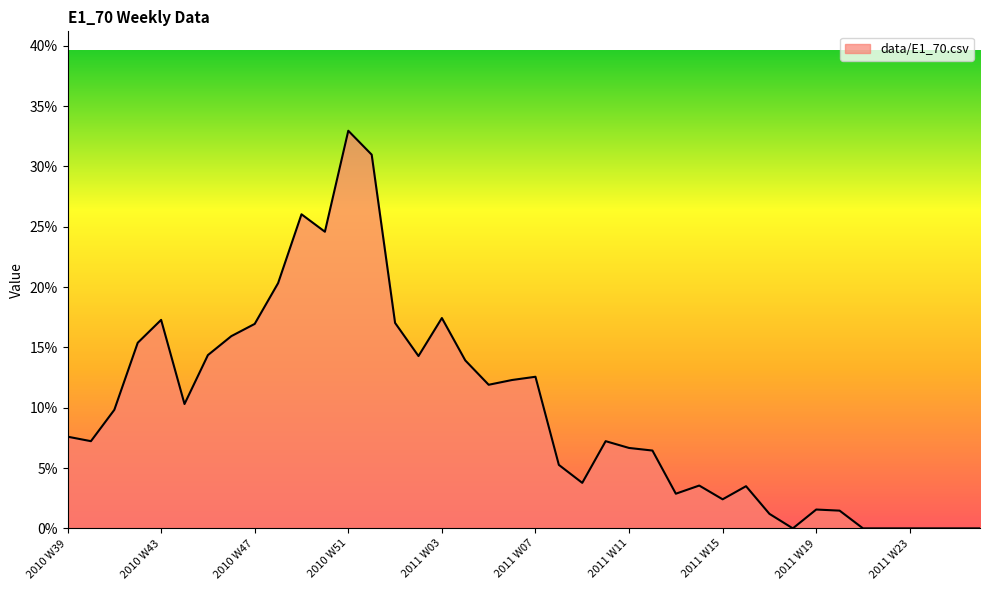

Rank the categories by value from highest to lowest.

2010 W51, 2010 W52, 2010 W49, 2010 W50, 2010 W48, 2011 W03, 2010 W43, 2011 W01, 2010 W47, 2010 W46, 2010 W42, 2010 W45, 2011 W02, 2011 W04, 2011 W07, 2011 W06, 2011 W05, 2010 W44, 2010 W41, 2010 W39, 2010 W40, 2011 W10, 2011 W11, 2011 W12, 2011 W08, 2011 W09, 2011 W14, 2011 W16, 2011 W13, 2011 W15, 2011 W19, 2011 W20, 2011 W17, 2011 W18, 2011 W21, 2011 W22, 2011 W23, 2011 W24, 2011 W25, 2011 W26